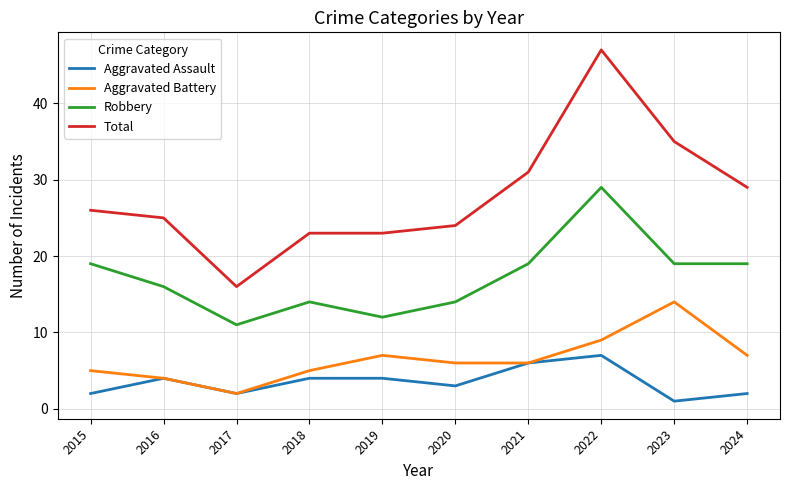

Read the Aggravated Assault value at 2016.

4